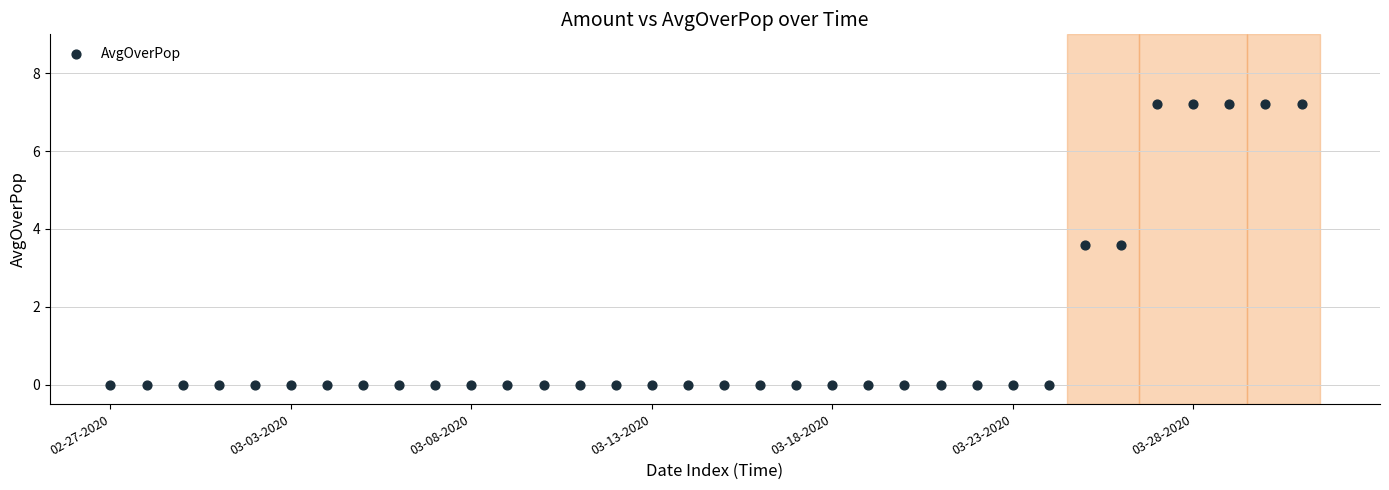

What is the range of Y values (max minus min)?

7.2